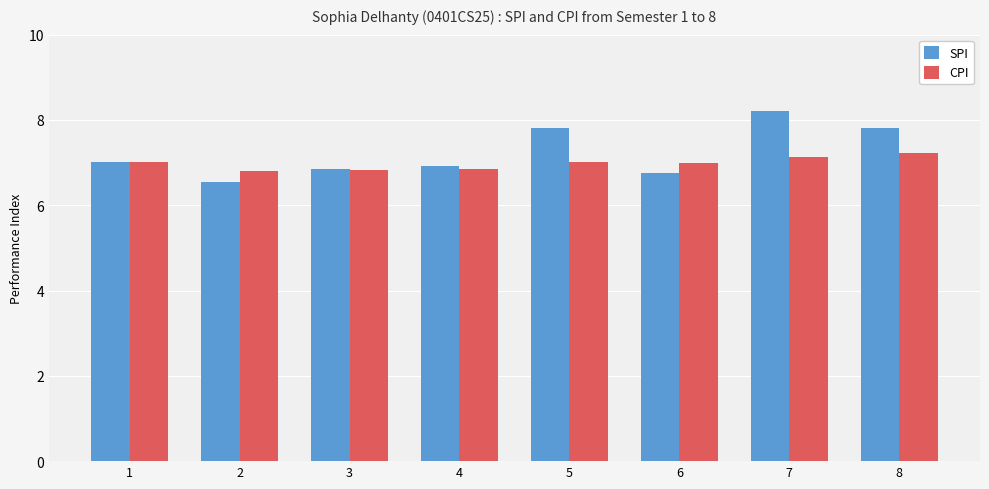

At how many categories does at least one series exceed 6?

8